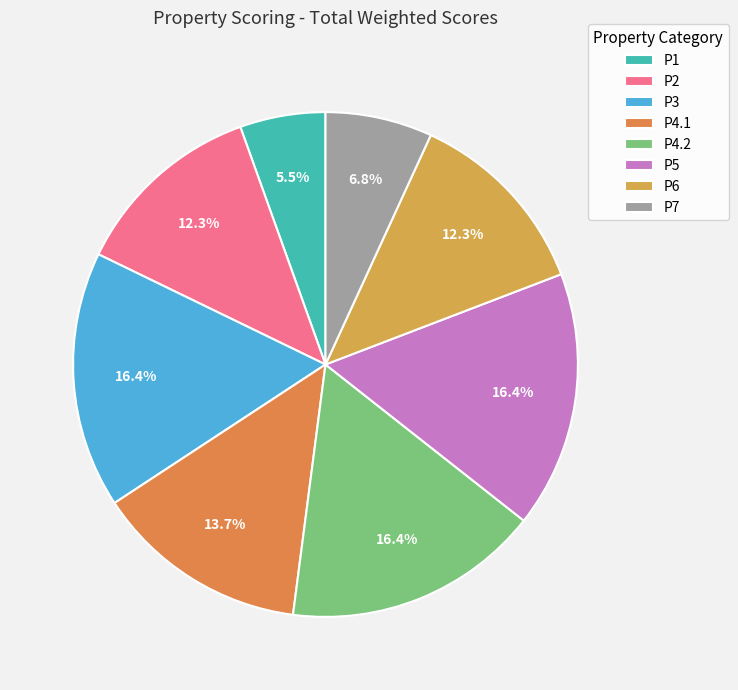

Does P7 account for over 50% of the chart?

No